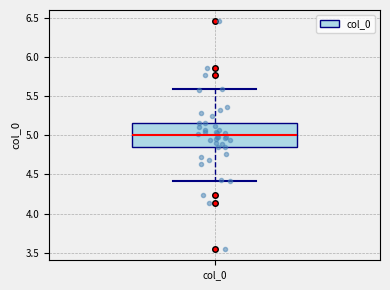

Read this box plot against the y-axis: the position of the median line, the range covered by the box, and the ends of both whiskers. The values are not printed on the chart, so give them approximately, as read against the axis.

median 5.00, box 4.85 to 5.15, whiskers 4.40 to 5.60